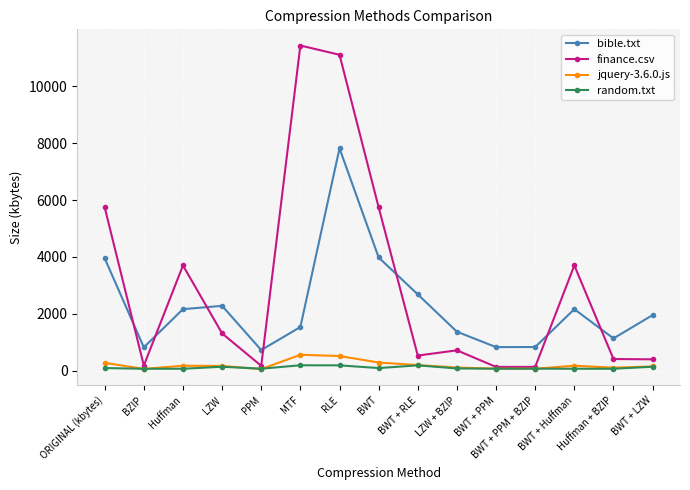

What is the sum of all jquery-3.6.0.js values?

3059